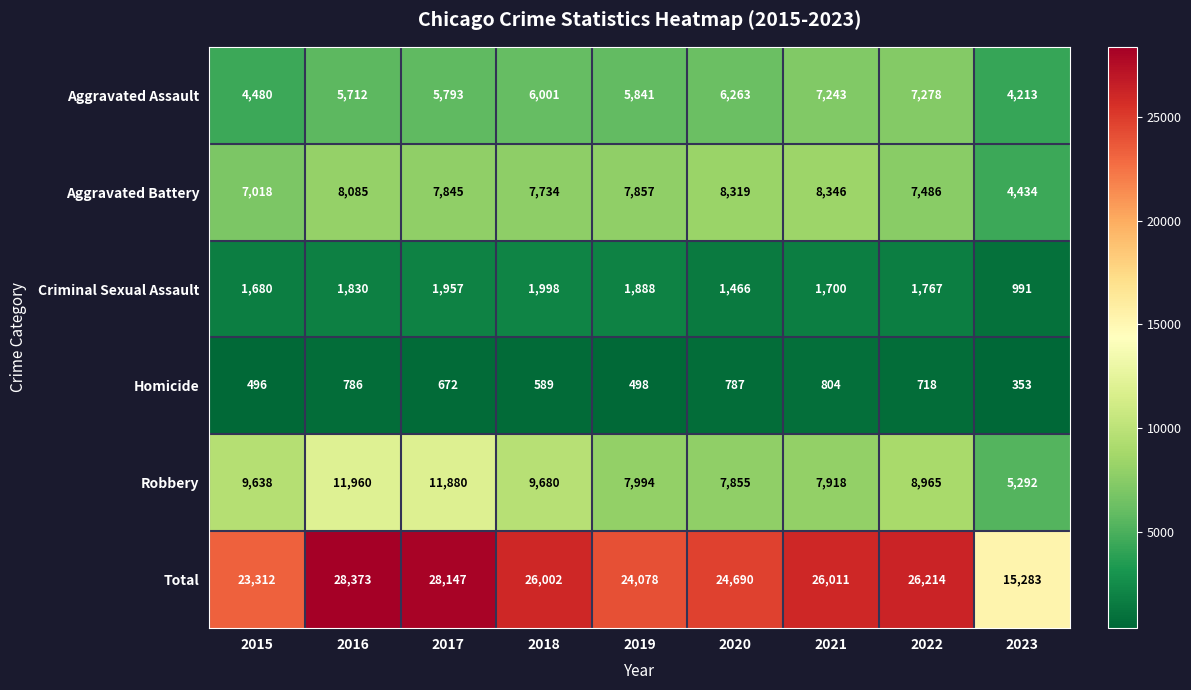

At which label does Robbery first exceed 8965?

2015